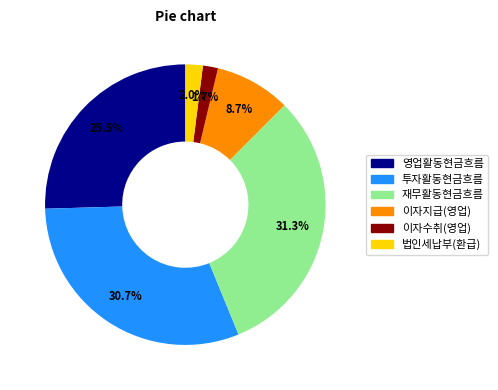

Is 재무활동현금흐름 the majority of the pie?

No